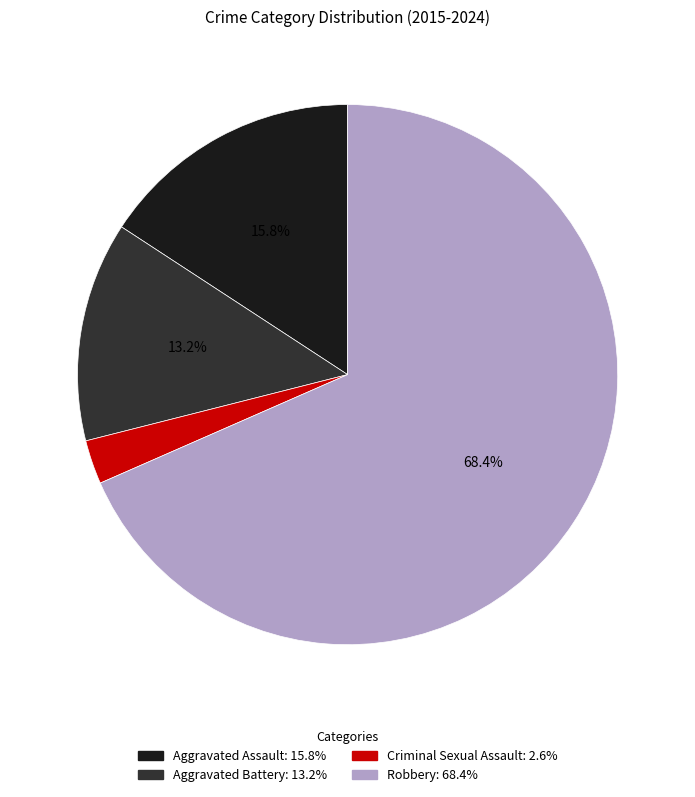

Is there a majority slice in this chart?

Yes